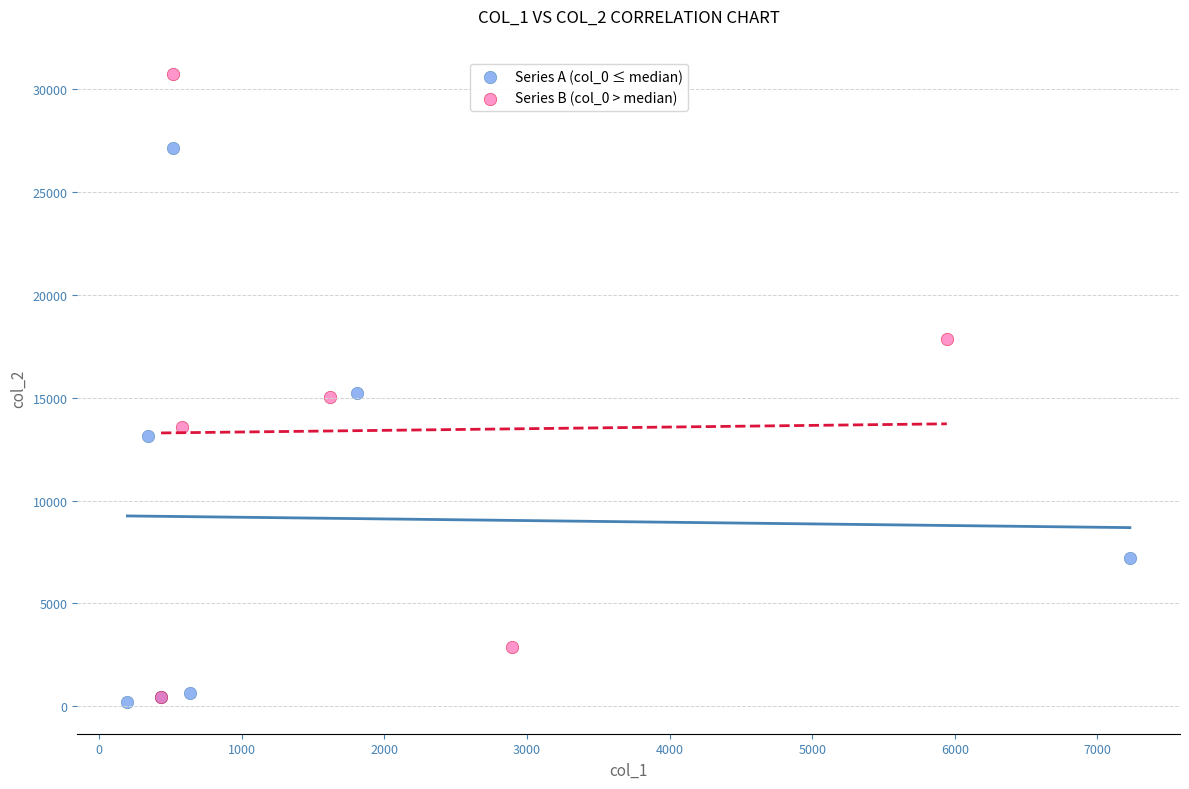

Which series has the largest Y range (max minus min)?

Series B (col_0 > median)